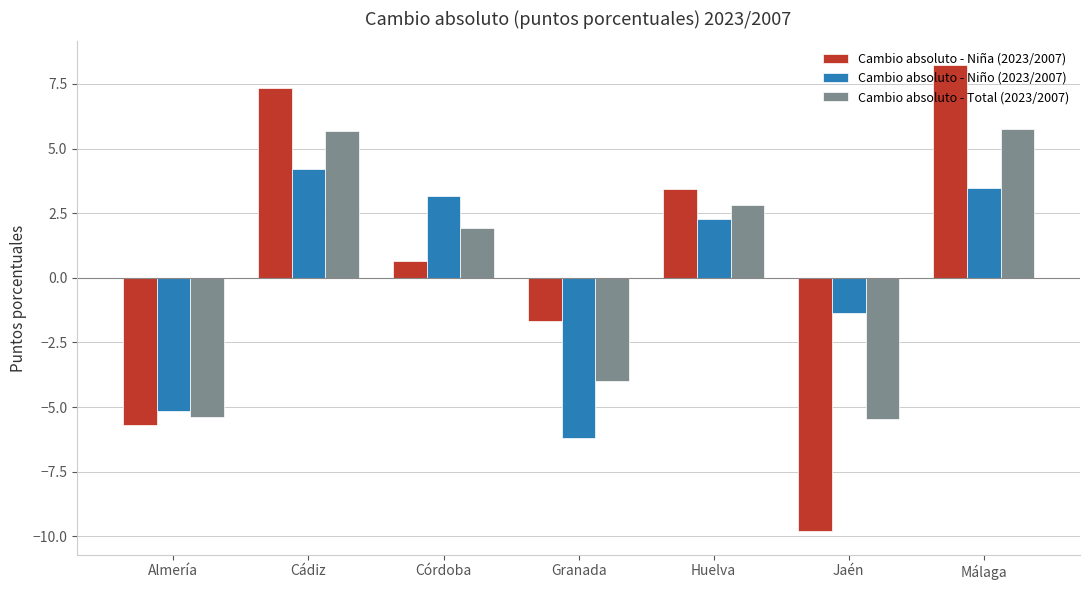

What value does the Cambio absoluto - Total (2023/2007) series have at Jaén?

-5.5